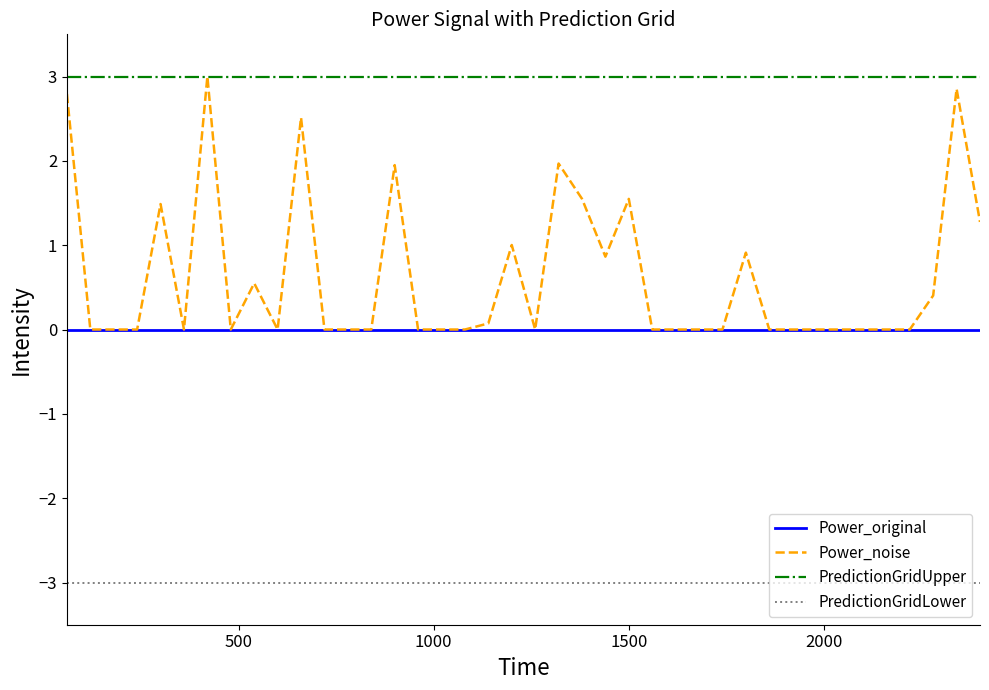

Which series has the largest total across all categories?

PredictionGridUpper